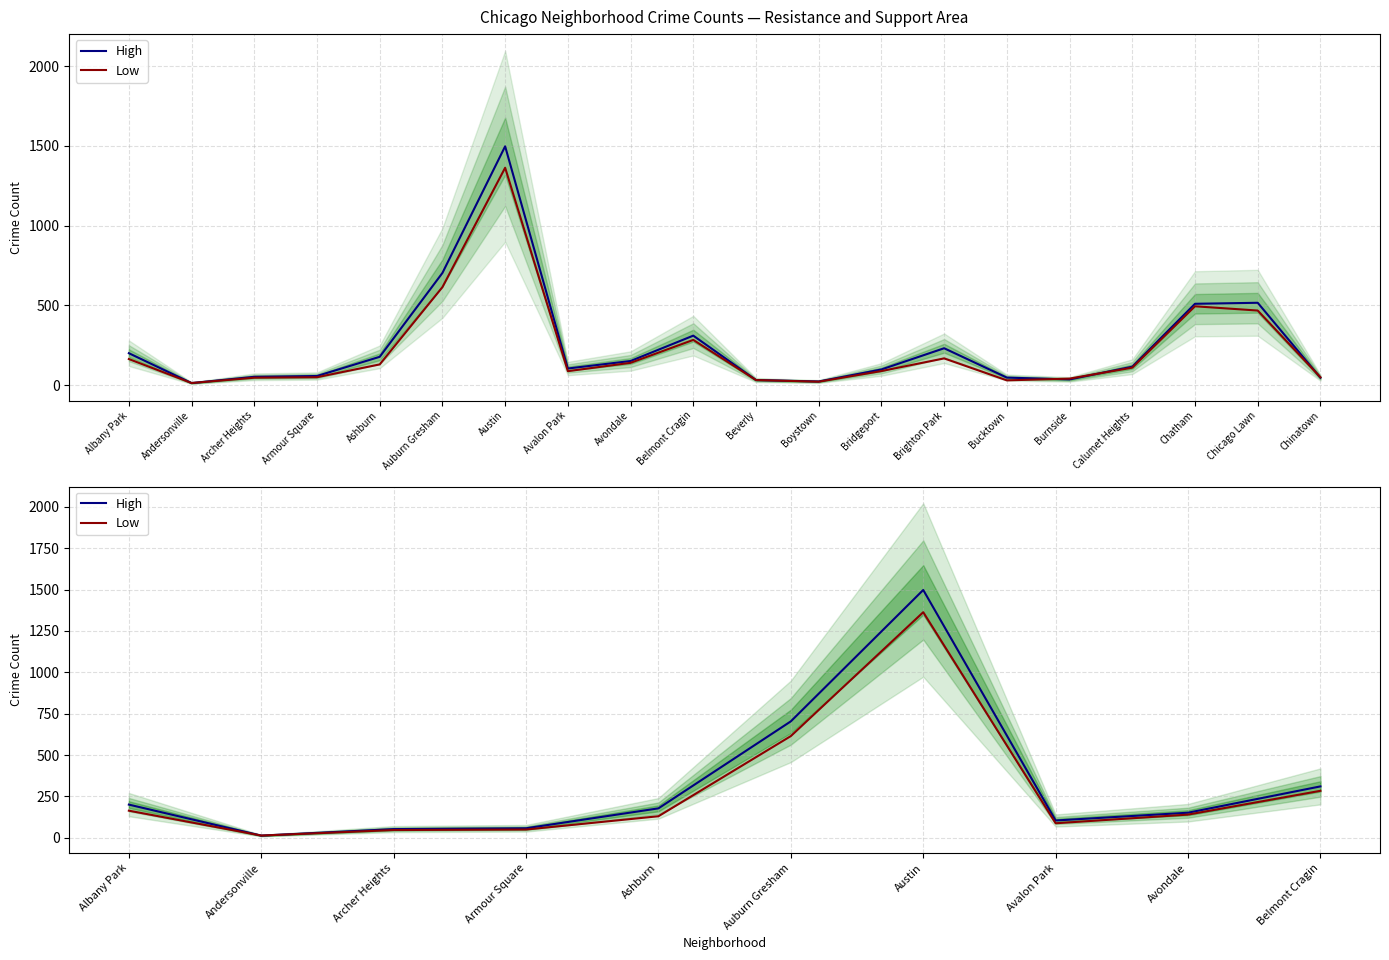

Rank the series at Andersonville from lowest to highest value.

High, Low